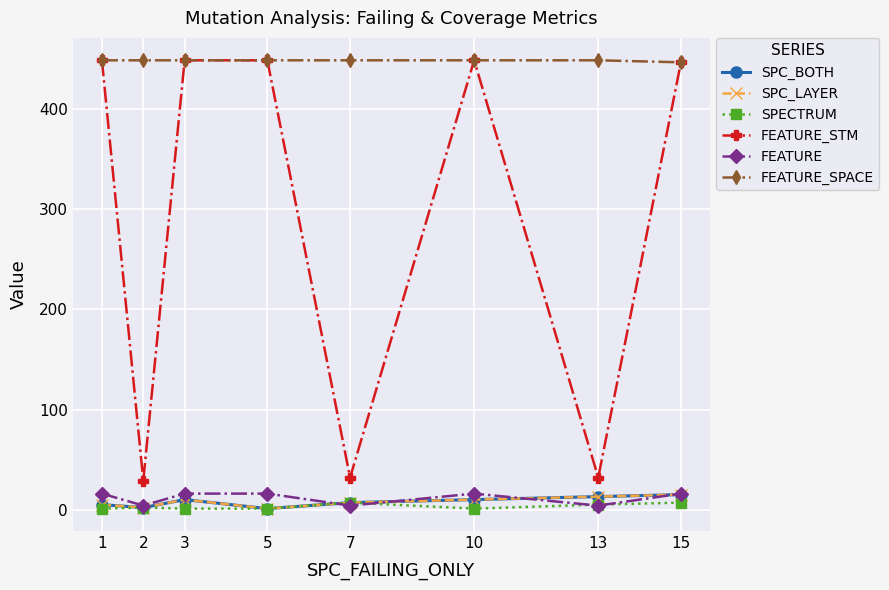

What is the value of the SPC_BOTH point at the 2nd from the left?

2